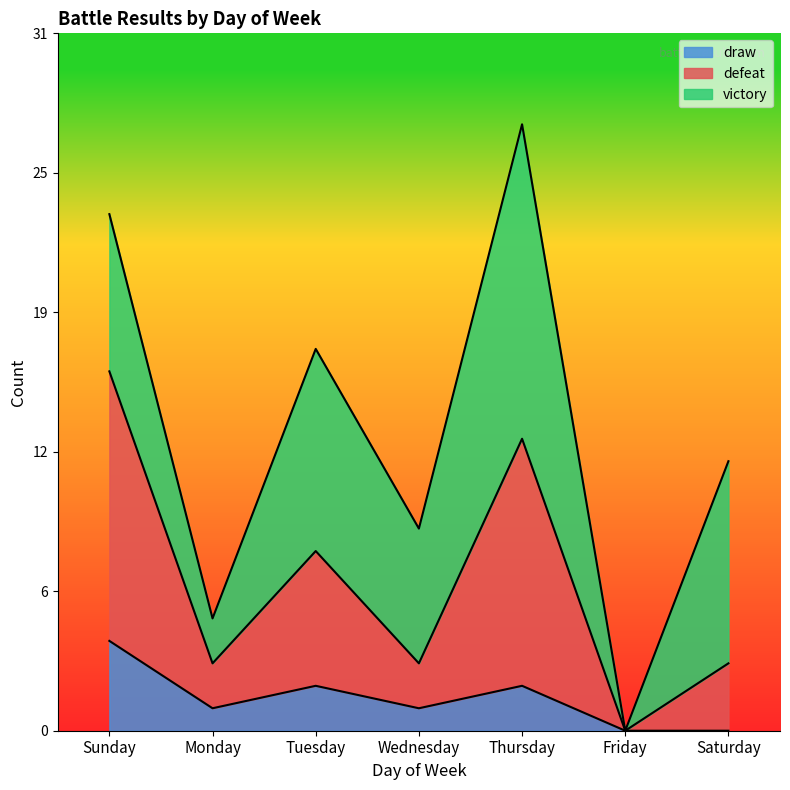

Is it true that draw equals 0 at Friday?

True